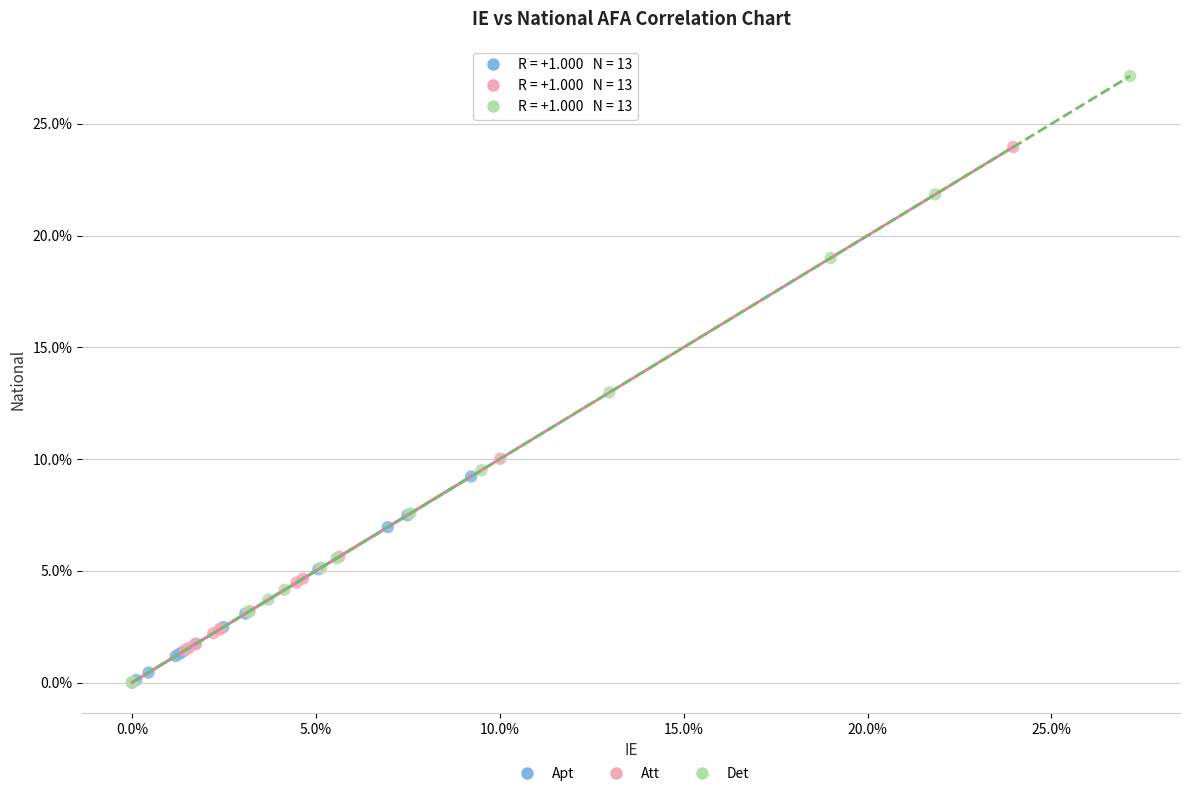

What are all the series names shown in the legend?

Apt, Att, Det